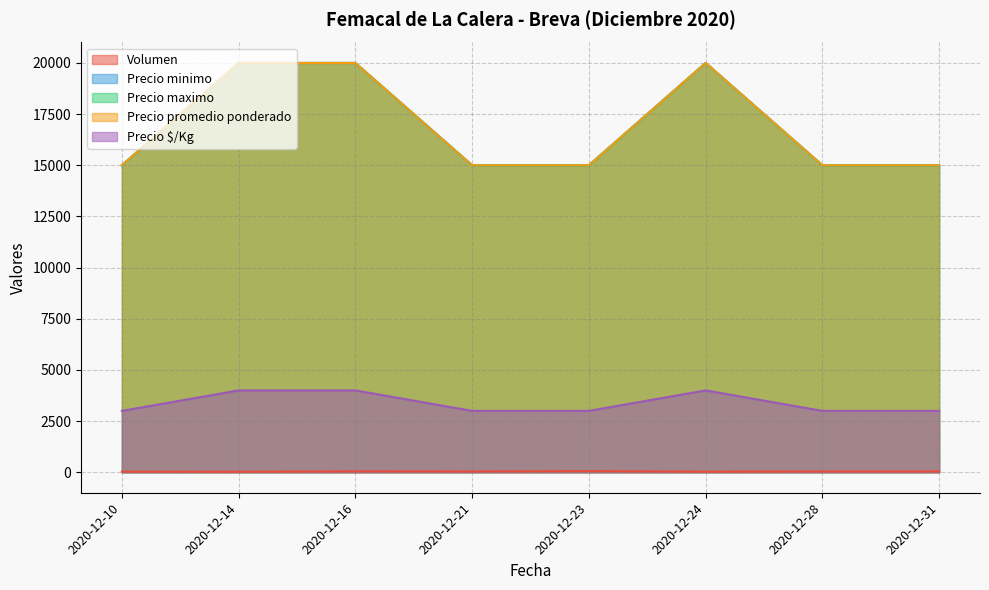

At which label does Precio $/Kg reach its minimum?

2020-12-10